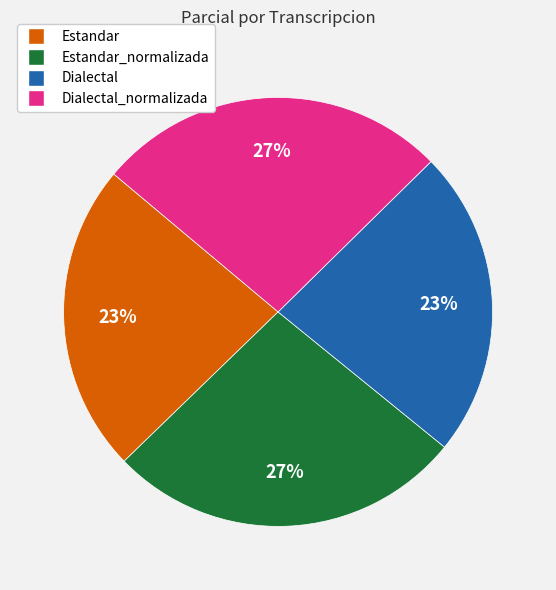

Is it true that Dialectal_normalizada is 27% of the pie?

True